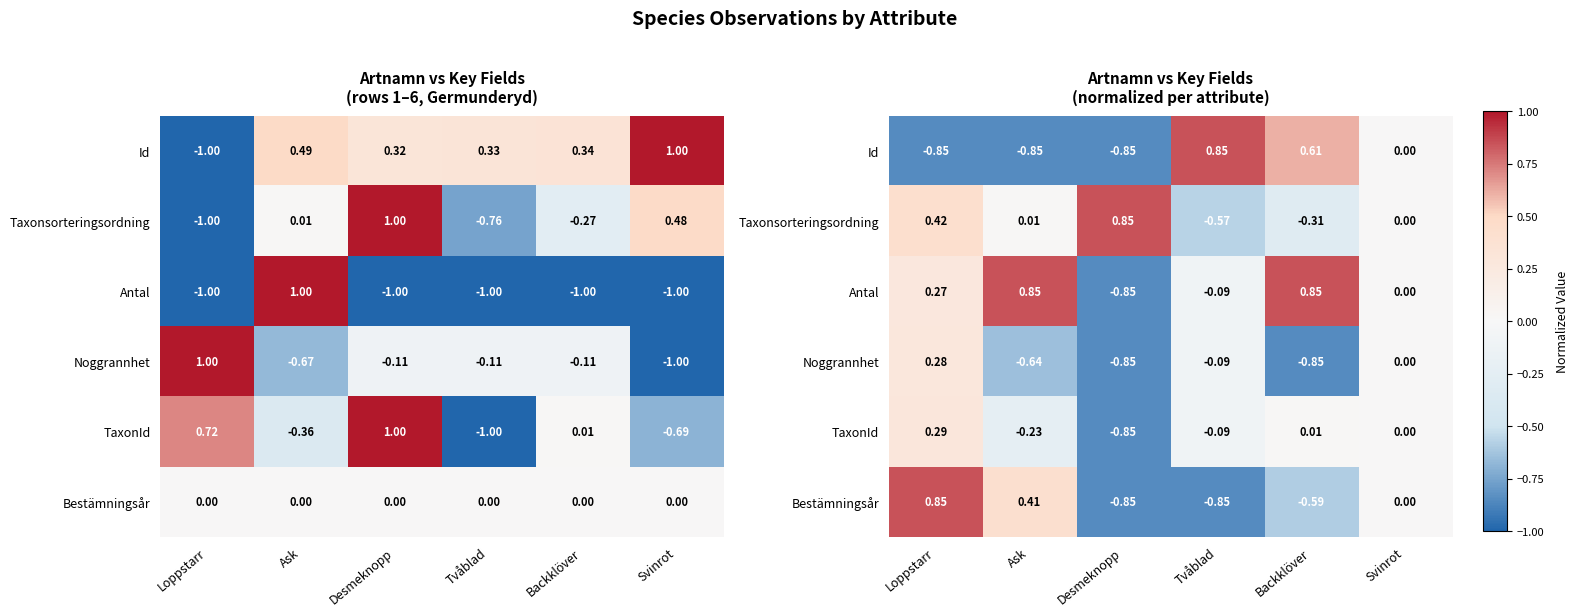

How many values in the Noggrannhet series exceed 0?

1